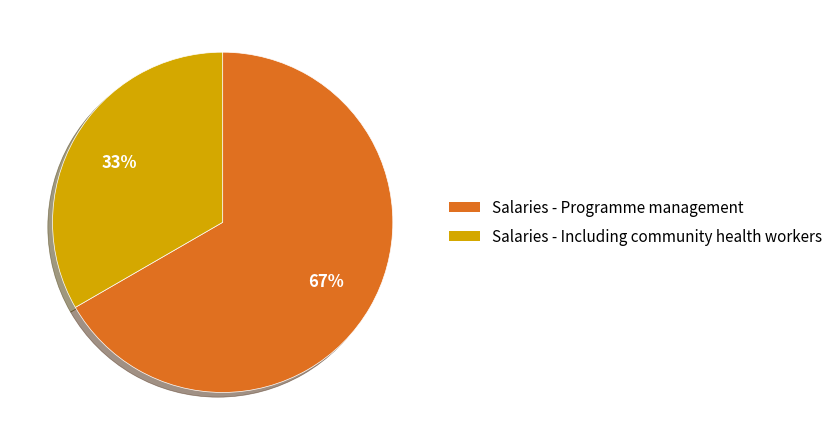

Approximately how many times larger is the value at Salaries - Including community health workers compared to Salaries - Programme management?

0.5